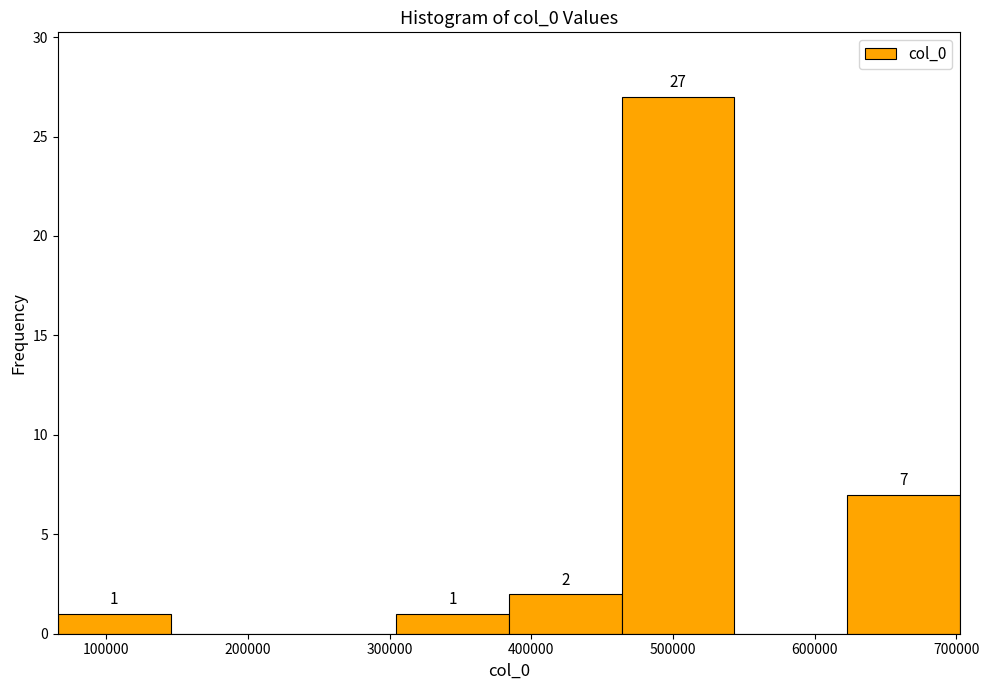

Over which range of the x-axis is the bar tallest?

460000 to 540000